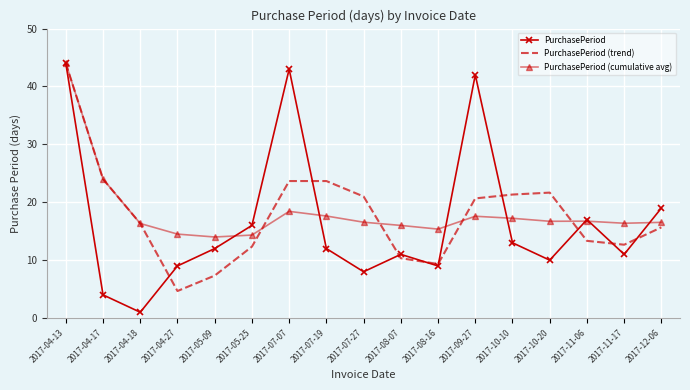

In PurchasePeriod, how many points are higher than both neighbors (excluding endpoints)?

4